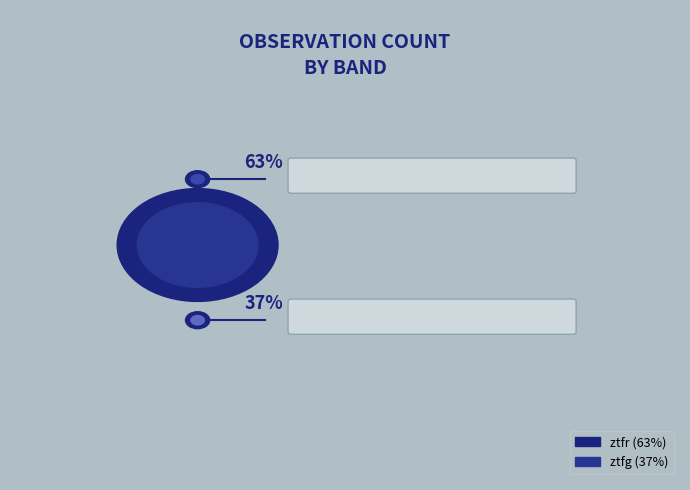

What percentage do ztfg and ztfr together represent?

100.0%